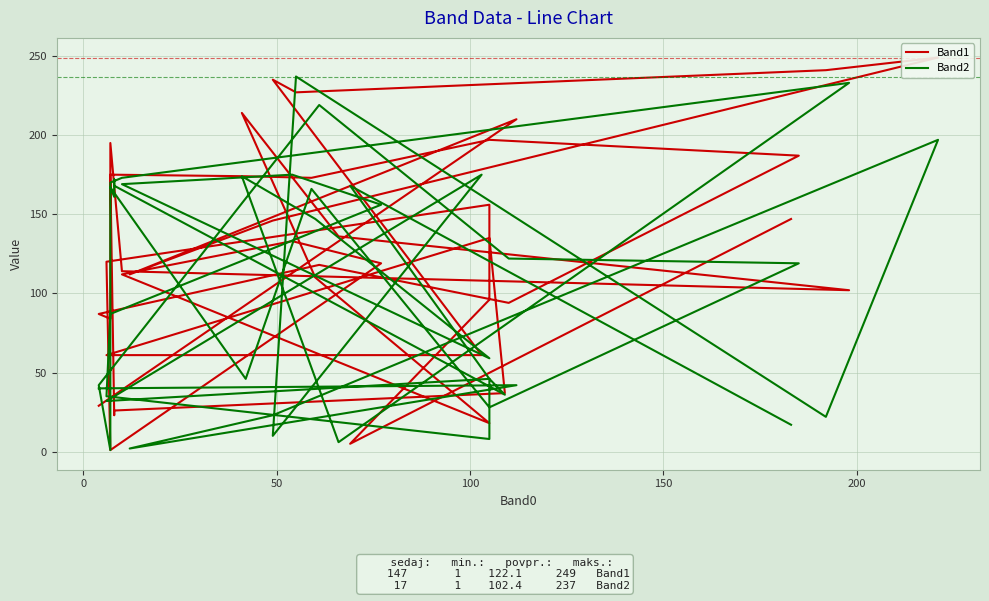

Which series has the largest total across all categories?

Band1